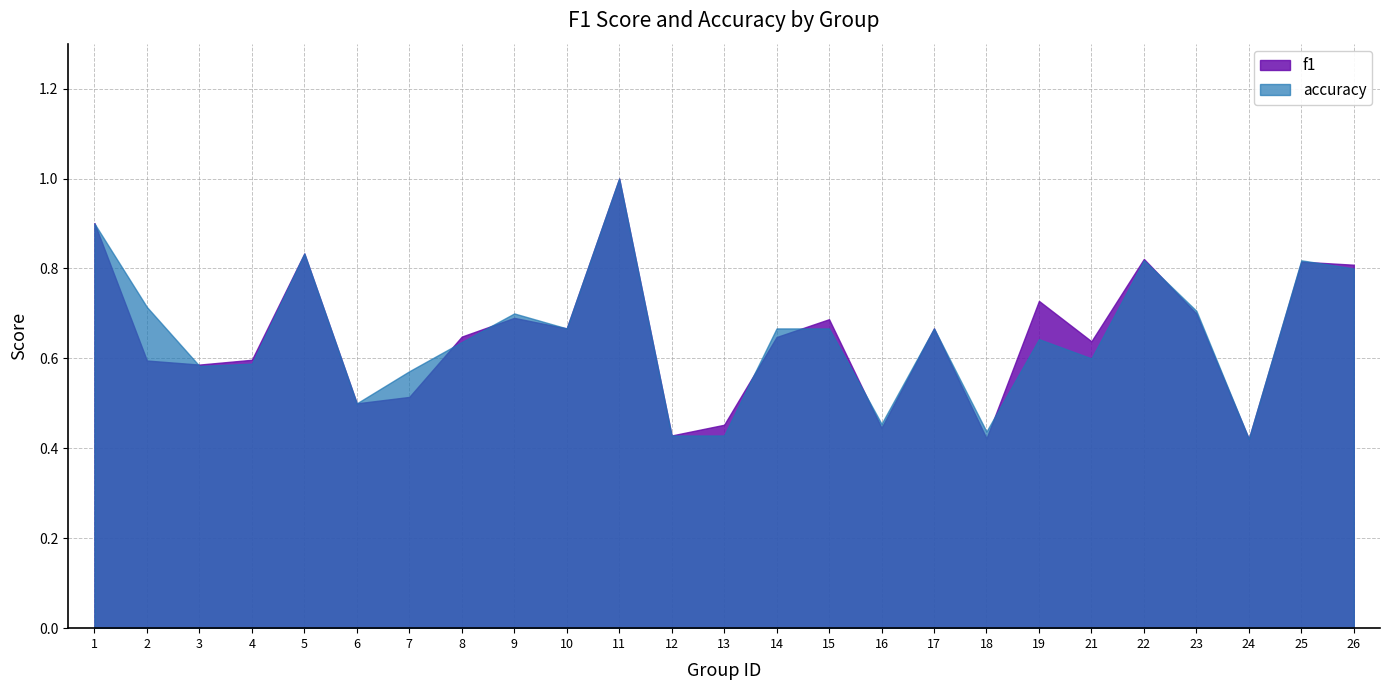

At which category is the sum across all series the highest?

11